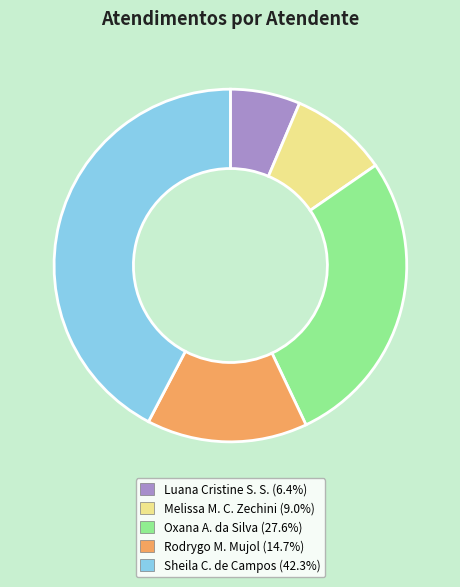

Do Melissa M. C. Zechini (9.0%) and Luana Cristine S. S. (6.4%) together represent more than half of the pie?

No